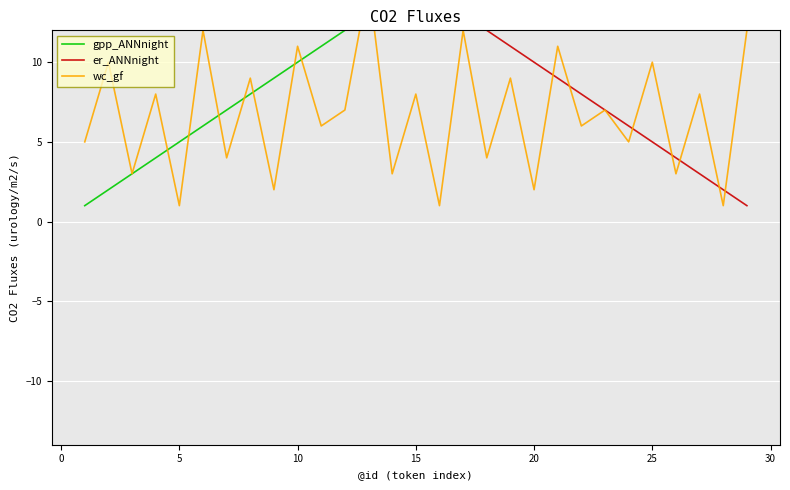

Between 11 and 22, which is larger?

22